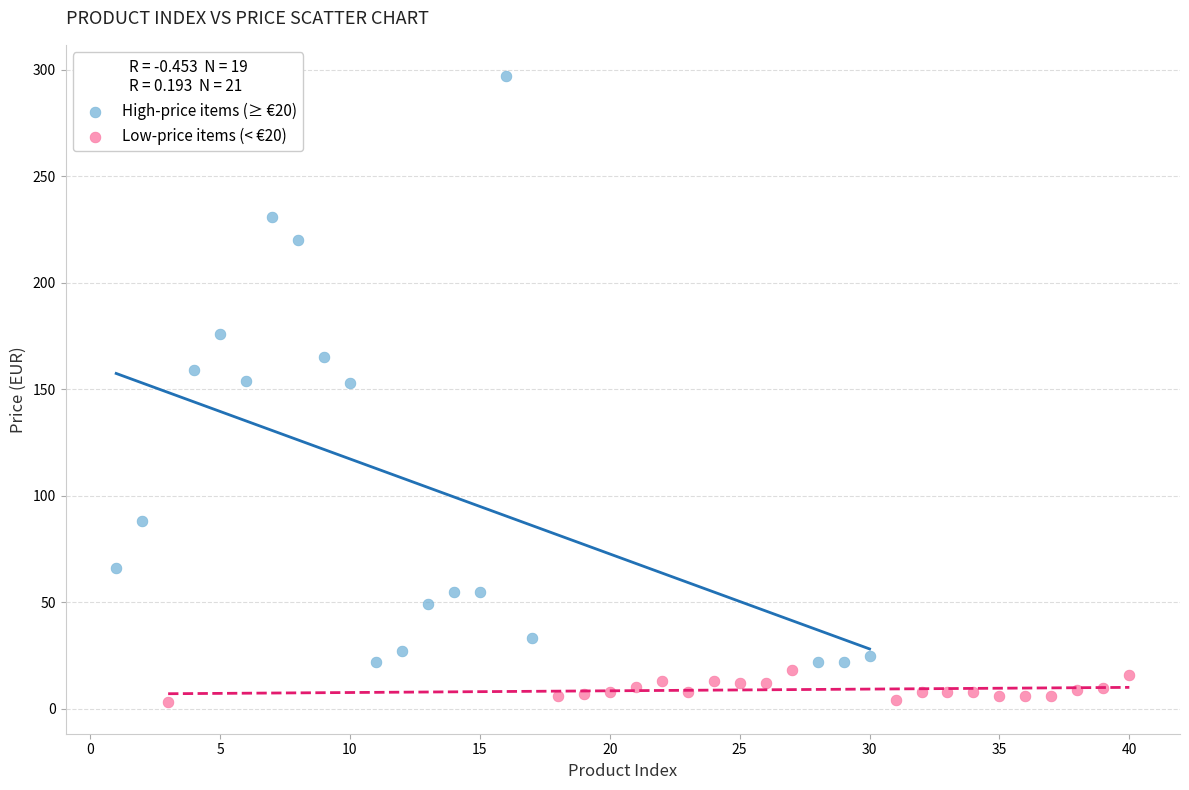

Which series reaches the maximum Y coordinate?

High-price items (≥ €20)